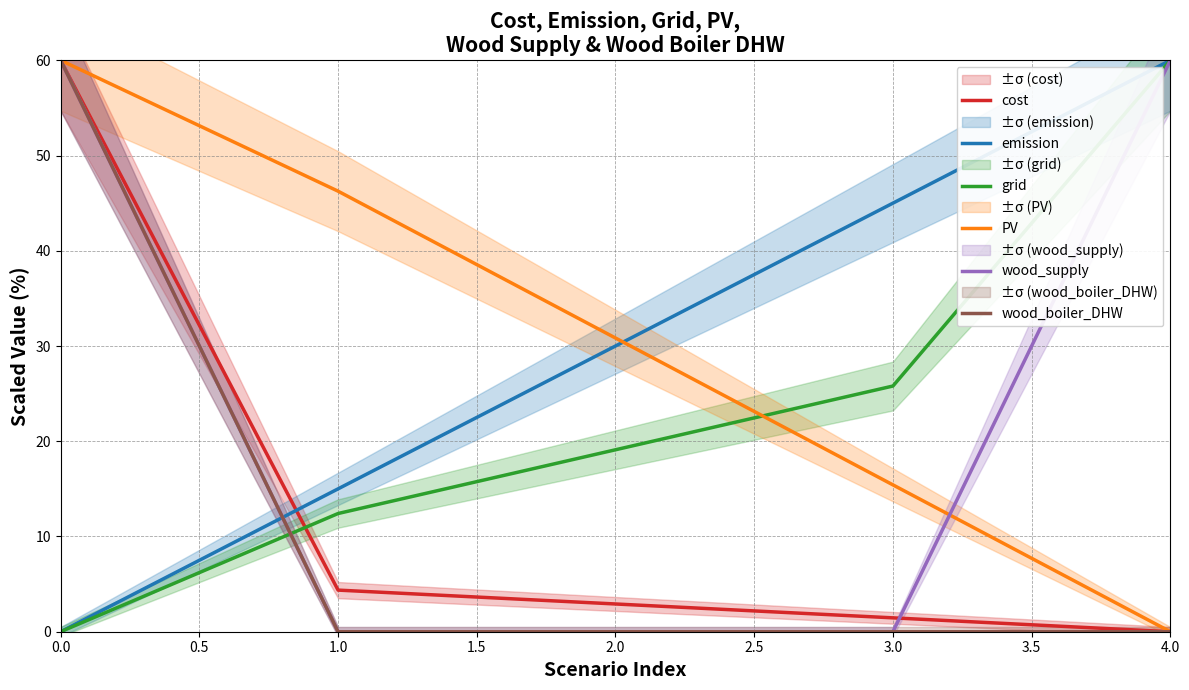

Rank the series at 0.0 from lowest to highest value.

emission, grid, cost, PV, wood_supply, wood_boiler_DHW